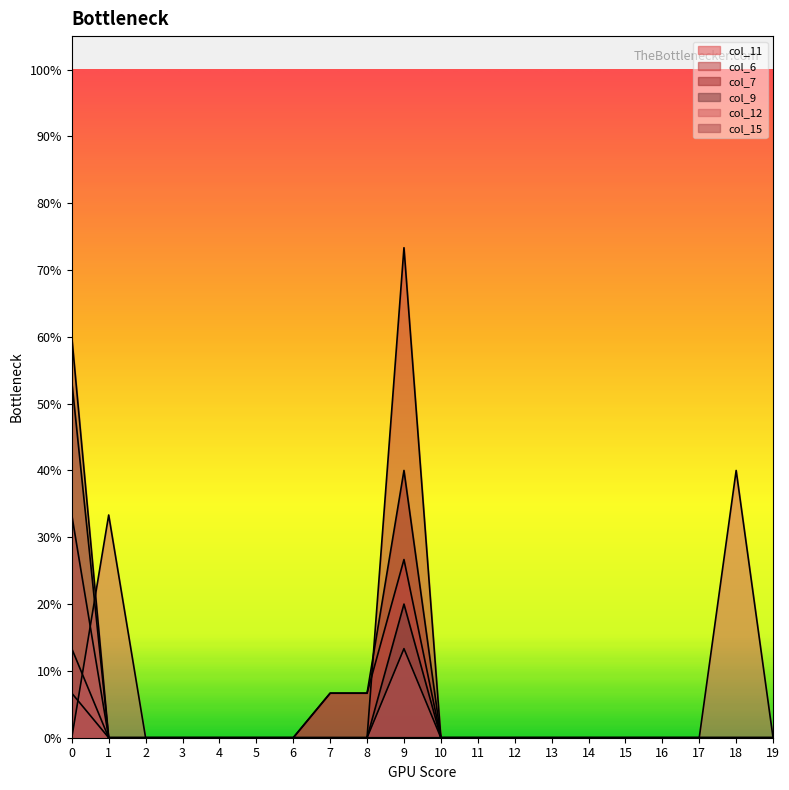

Is it true that col_15 equals -0.2 at 15?

False